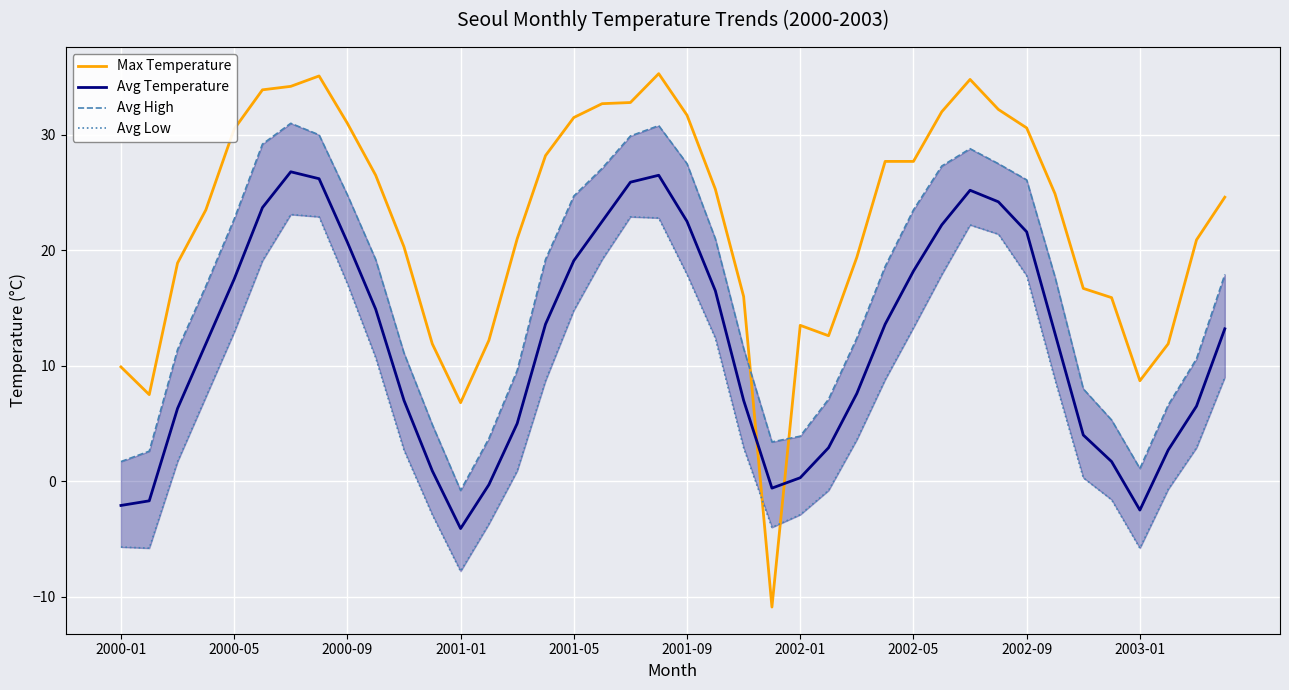

True or false: Avg High has a value of 14.1 at 29.

False